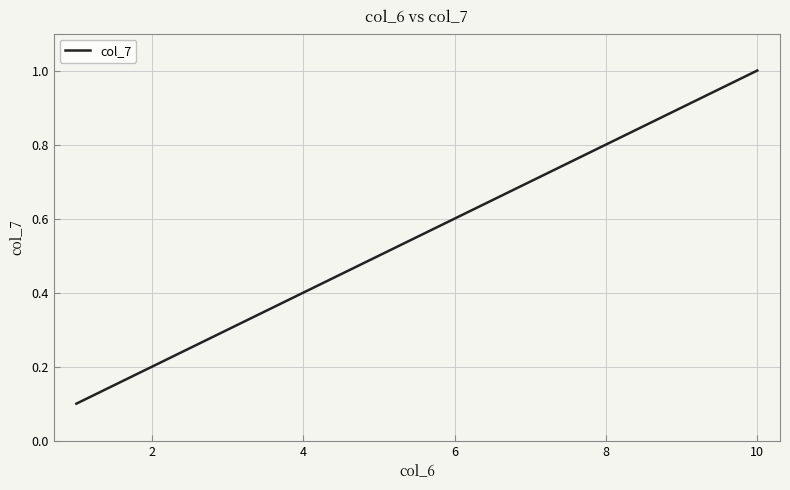

What is the difference between the maximum and minimum values?

0.9